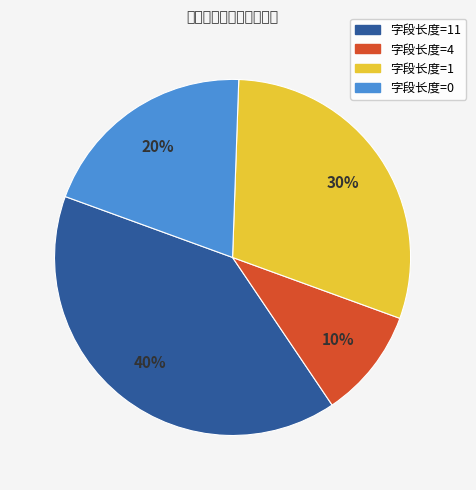

To the nearest percent, what is the average slice percentage?

25%